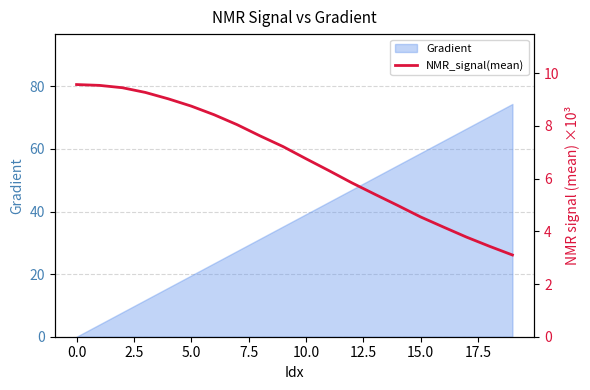

True or false: Gradient has a value of 19.6 at 5.0.

True